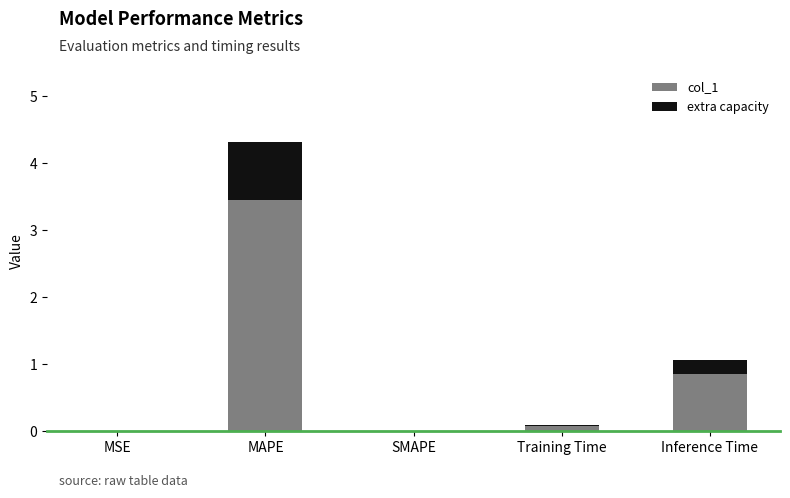

At which category is the sum across all series the highest?

MAPE